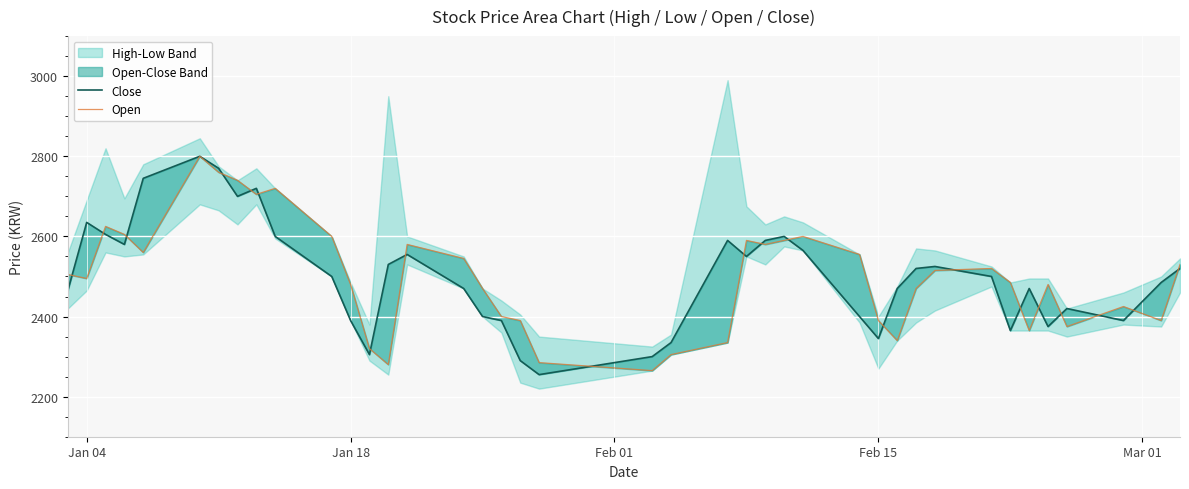

True or false: Open has a value of 1123 at 32.

False